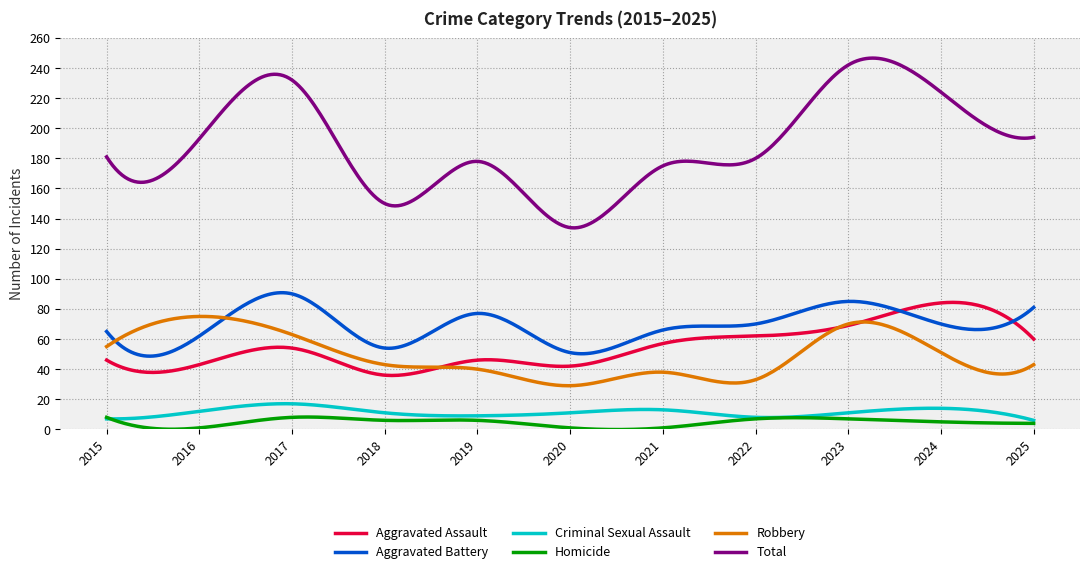

Which series has the largest total across all categories?

Total